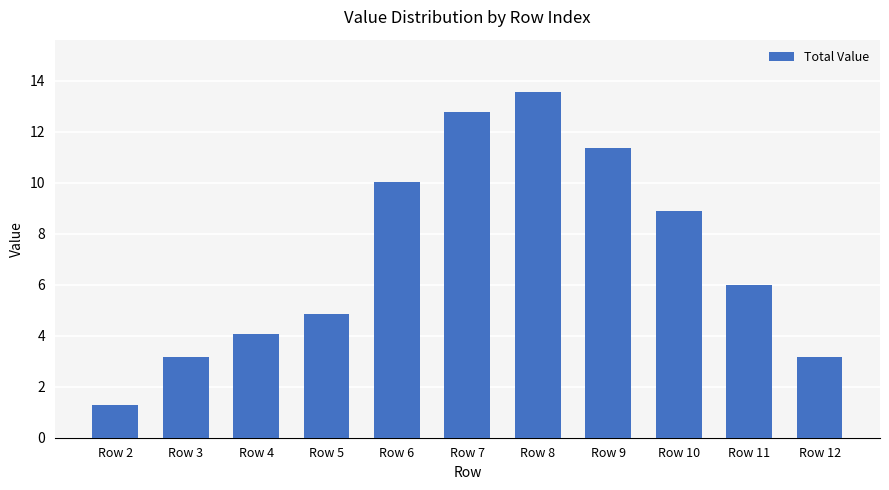

At which label is the value closest to 7?

Row 11